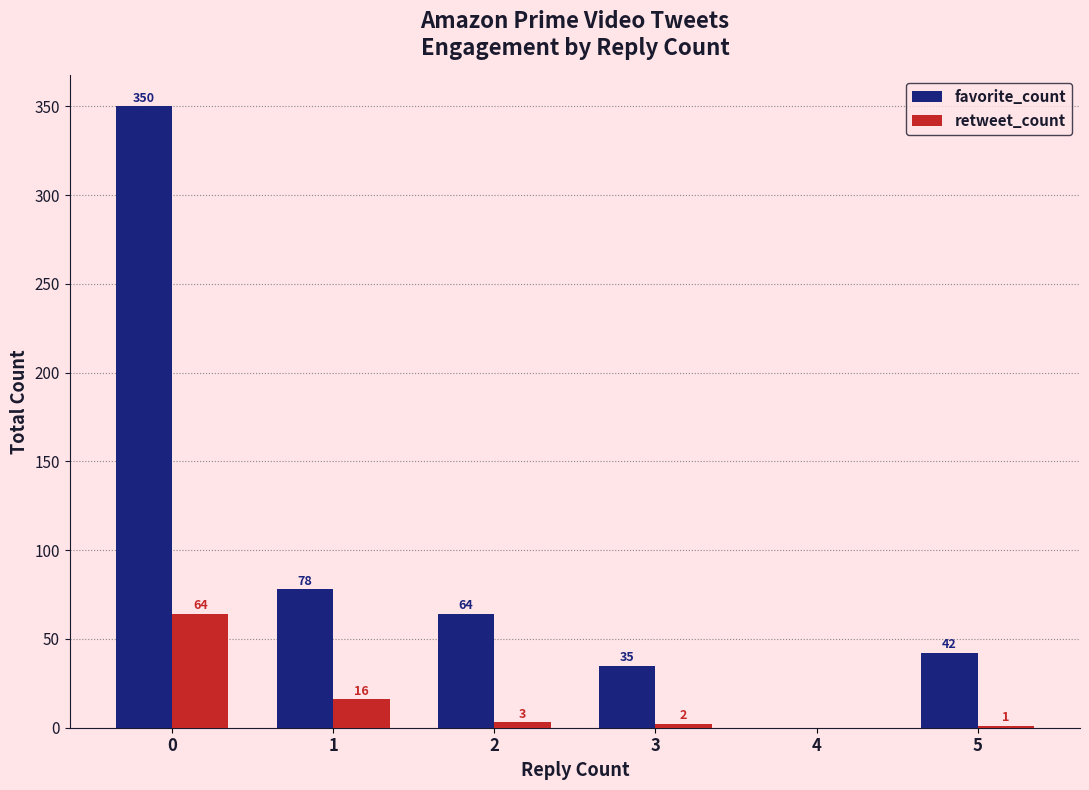

What is the difference between the favorite_count values at 2 and 4?

64